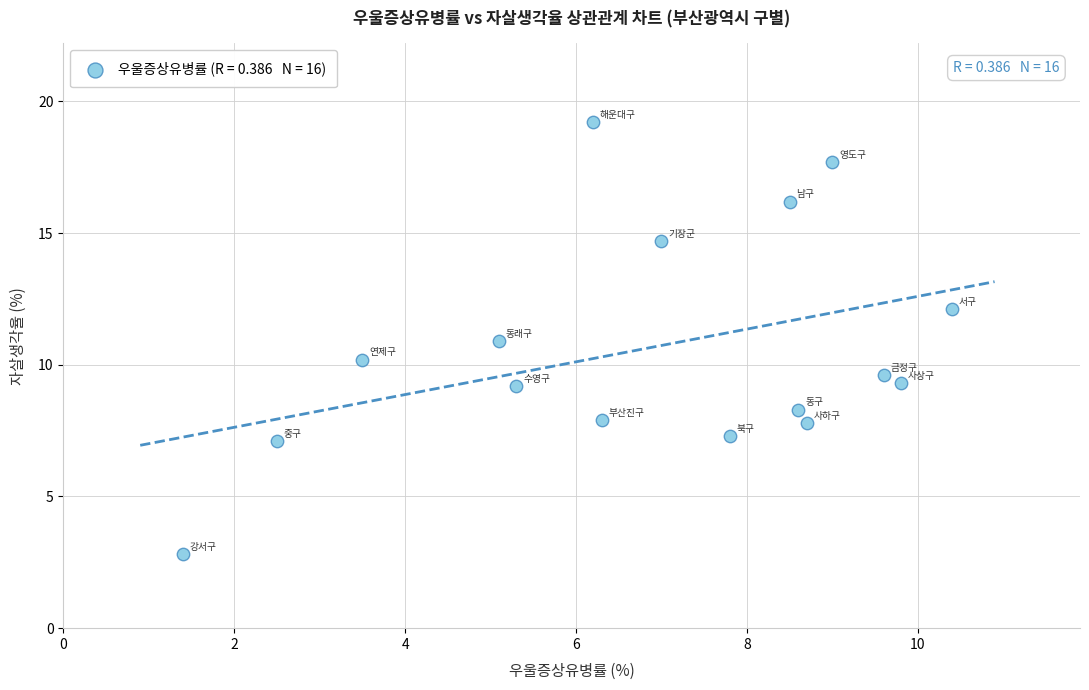

What is the range of X values (max minus min)?

9.0